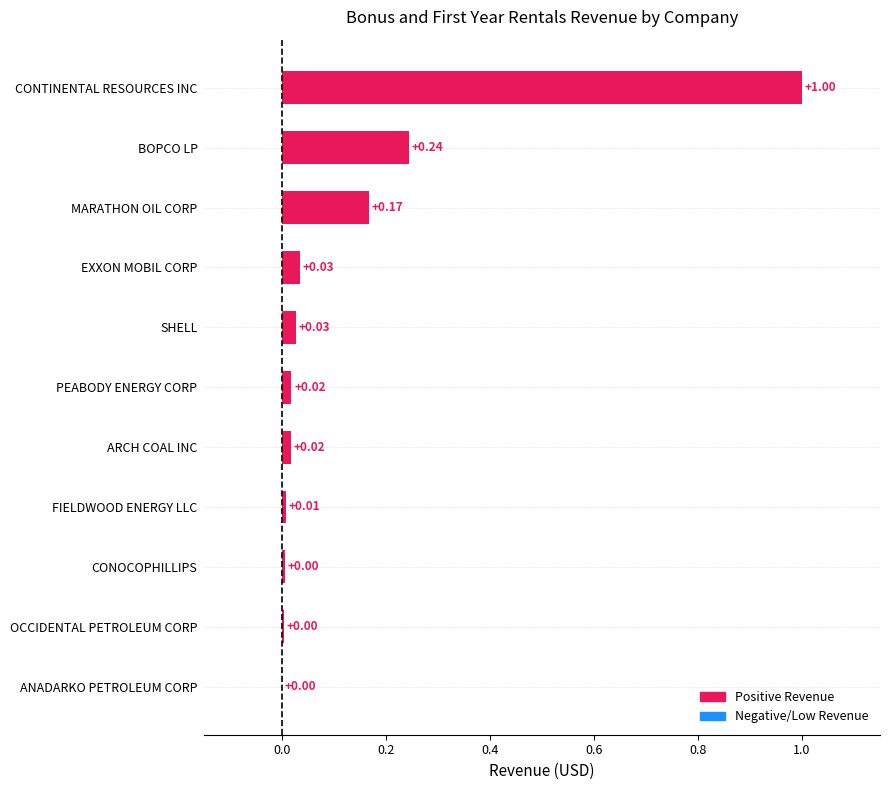

What is the change in value from BOPCO LP to CONTINENTAL RESOURCES INC?

+0.8